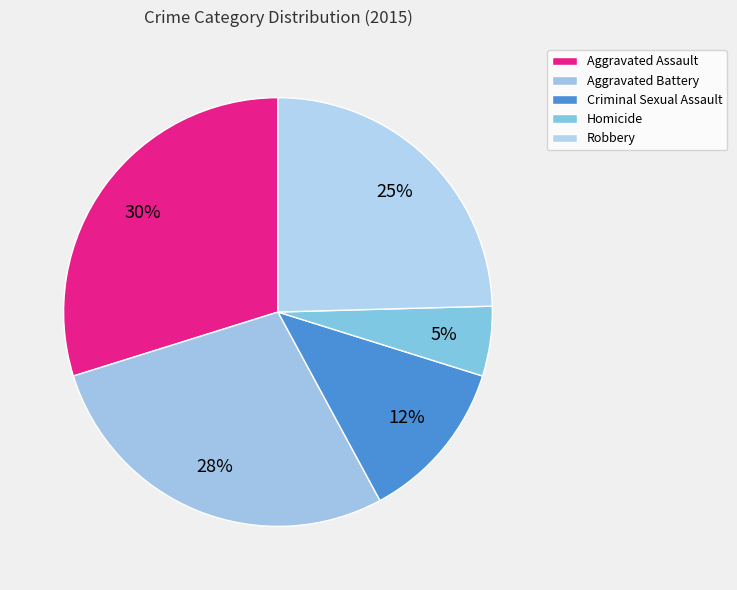

What is the largest slice in the pie chart?

Aggravated Assault